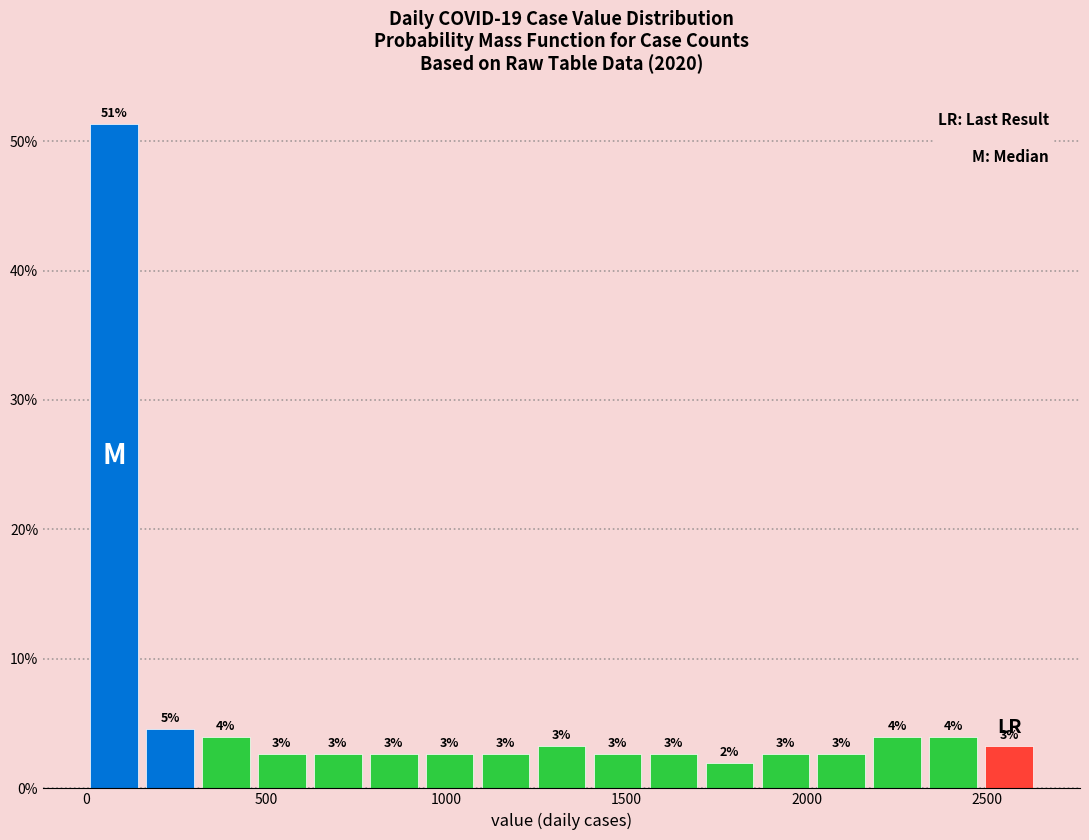

Around what value on the x-axis is the tallest bar? Give the approximate position of its centre, as read against the axis.

100